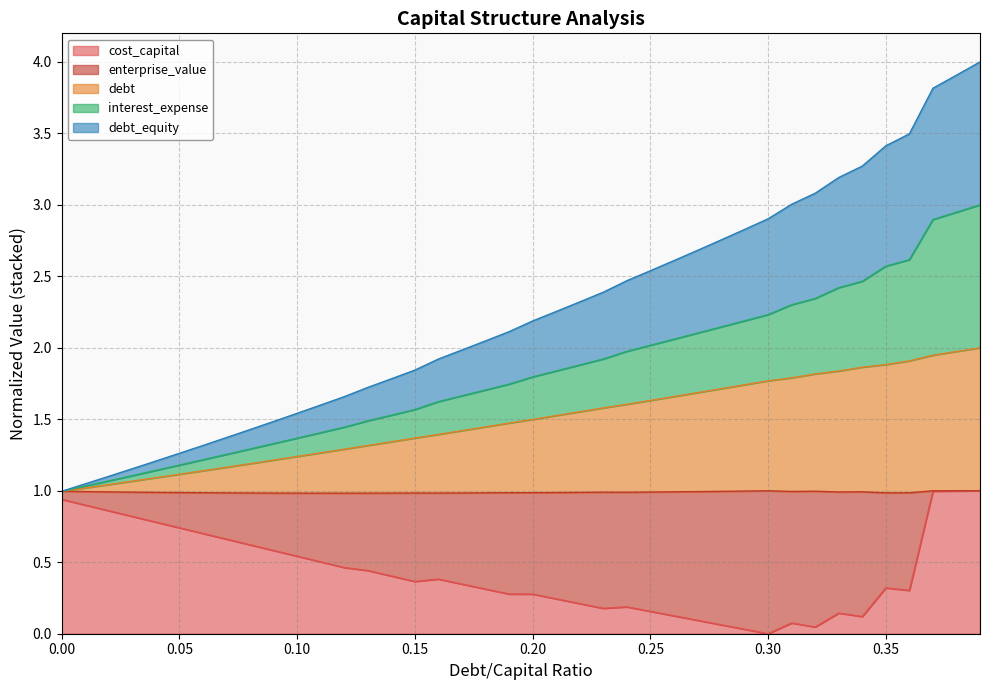

What is the maximum value for cost_capital?

1.0